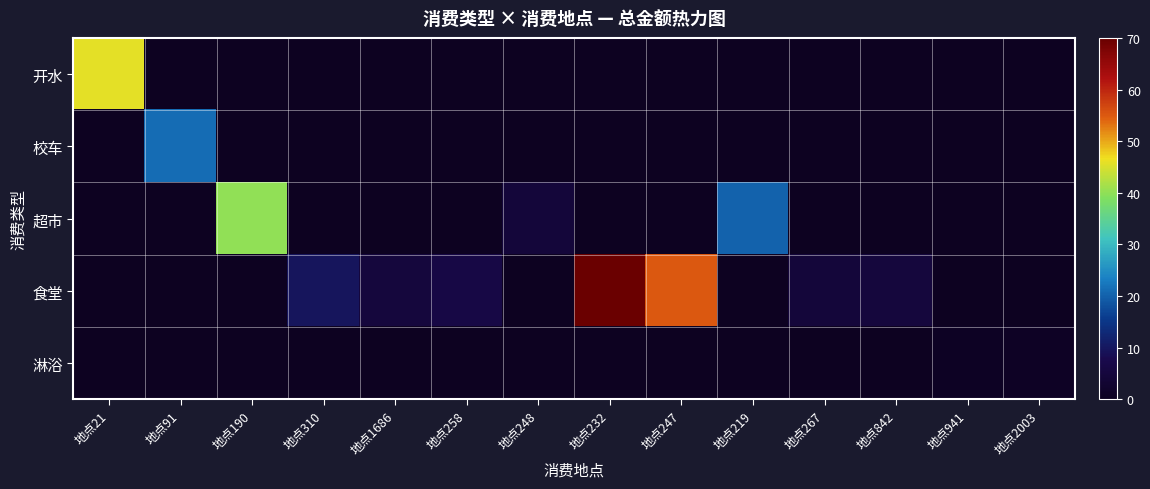

What is the total value across all series at 地点267?

4.6